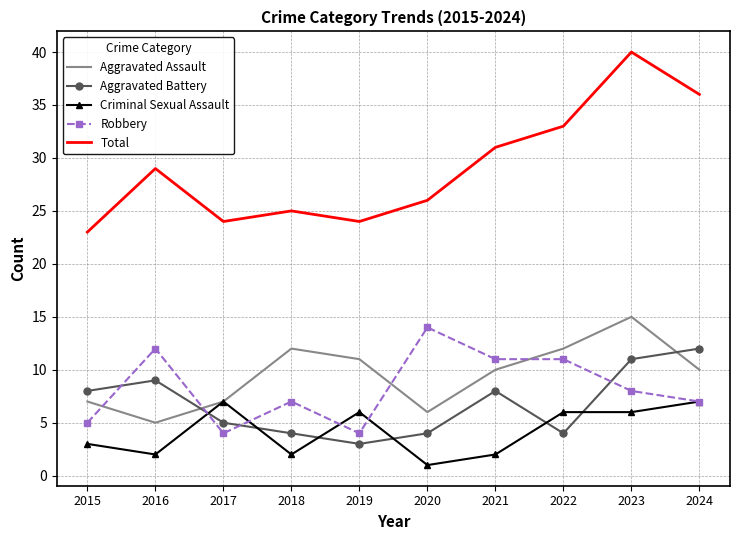

What is the difference between the Robbery values at 2023 and 2022?

3